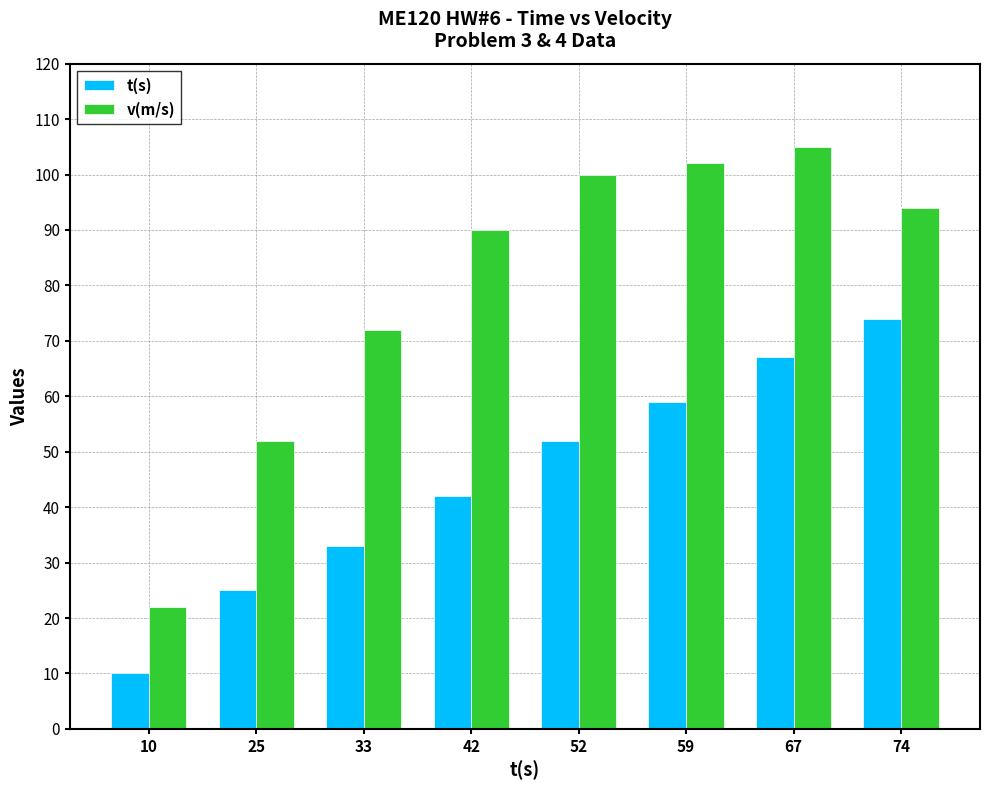

Reading left to right, transcribe all the data shown in this chart.

t(s): 10=10	25=25	33=33	42=42	52=52	59=59	67=67	74=74
v(m/s): 10=22	25=52	33=72	42=90	52=100	59=102	67=105	74=94